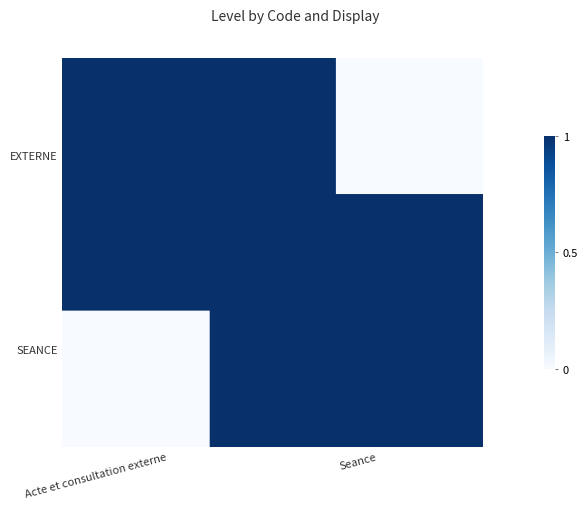

At how many categories does at least one series exceed 0?

2